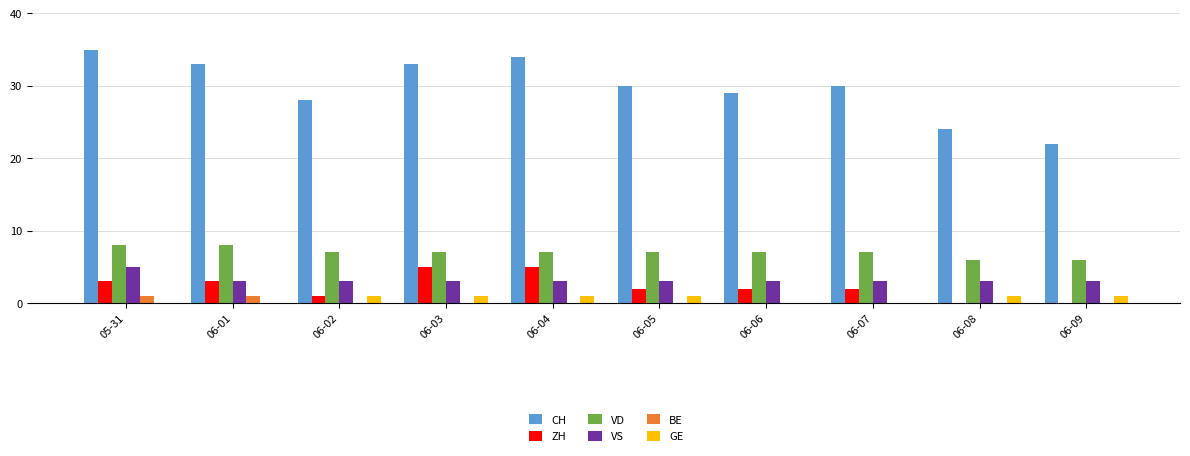

Which series has the largest range (max minus min)?

CH